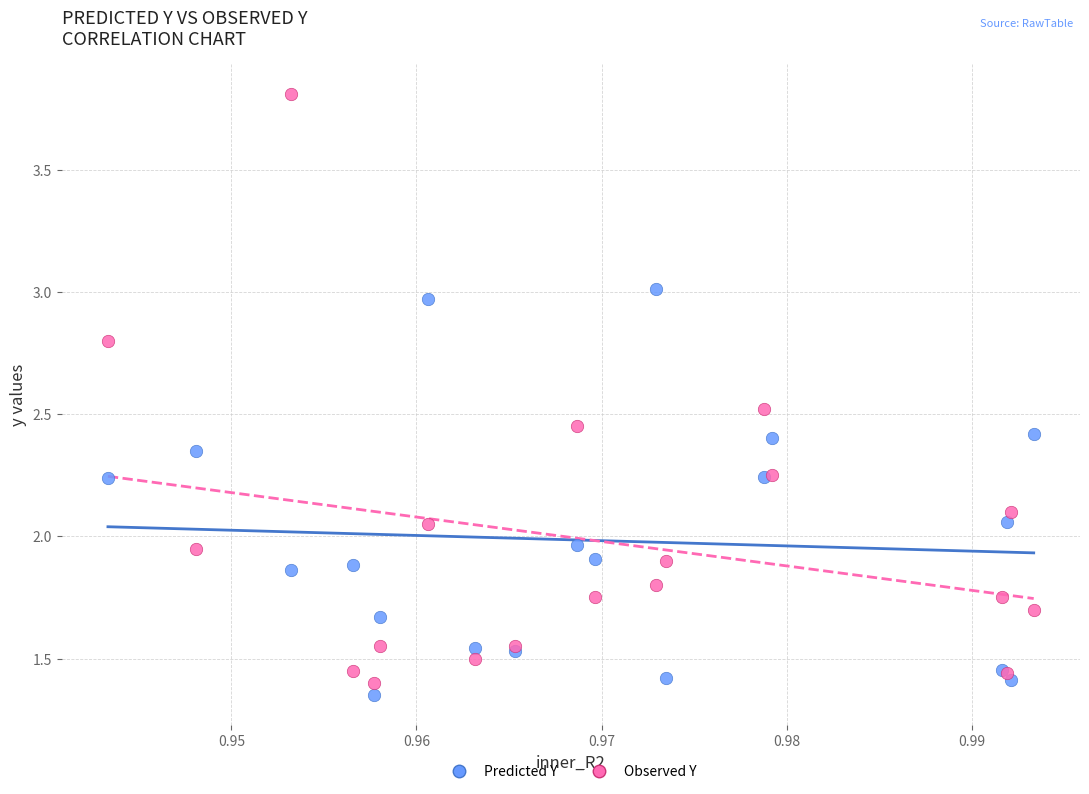

Which series has the largest Y range (max minus min)?

Observed Y